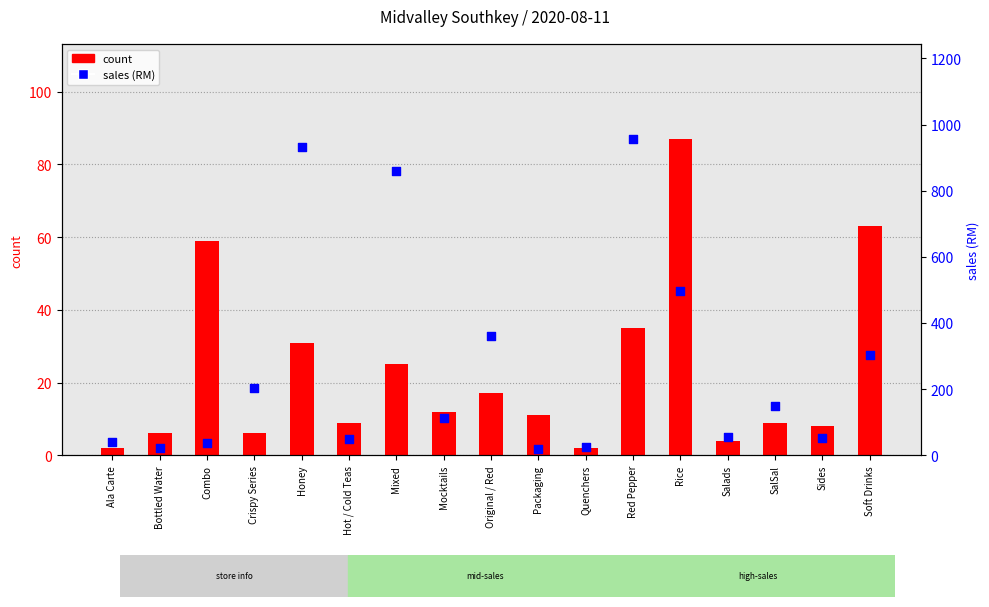

What are all the series names shown in the legend?

count, sales (RM)